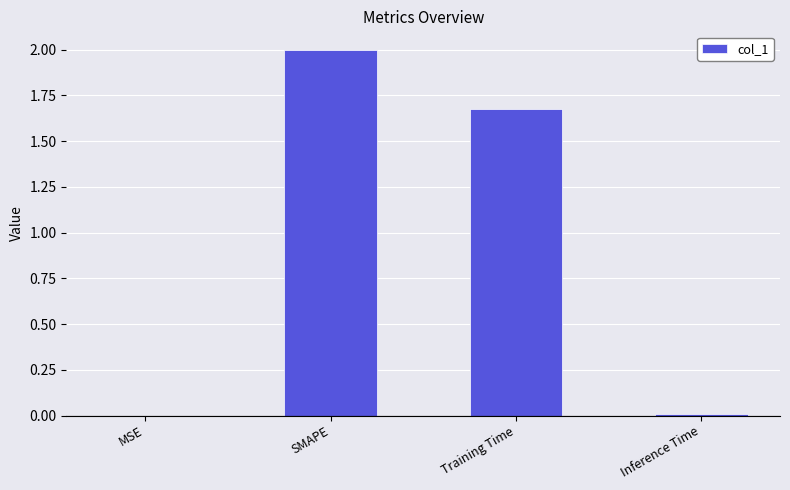

Where does the data first go above 1?

SMAPE